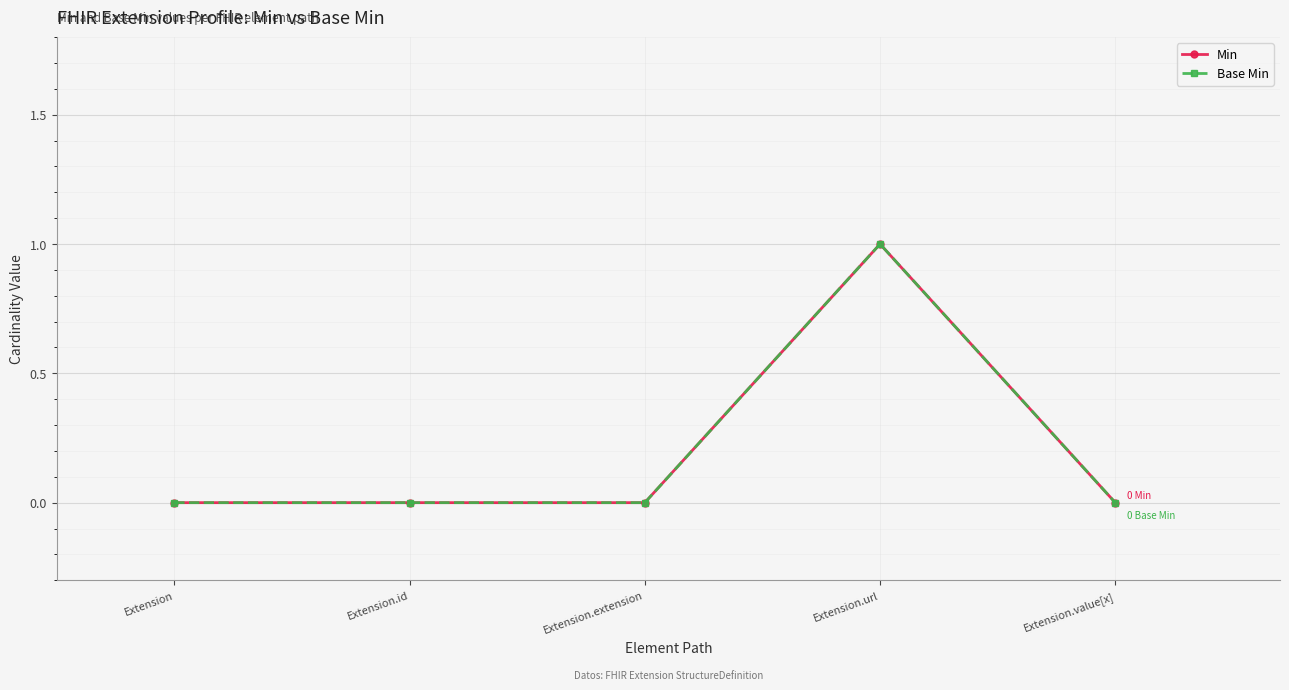

Which category has the highest value across all series?

Extension.url